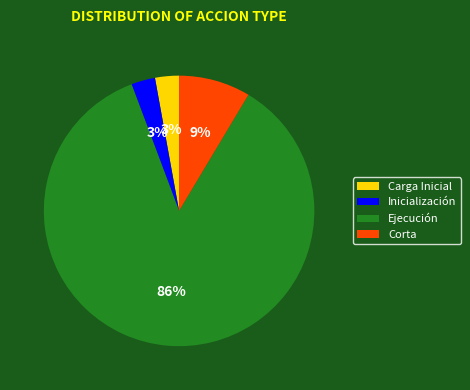

Which has a higher value, Inicialización or Corta?

Corta